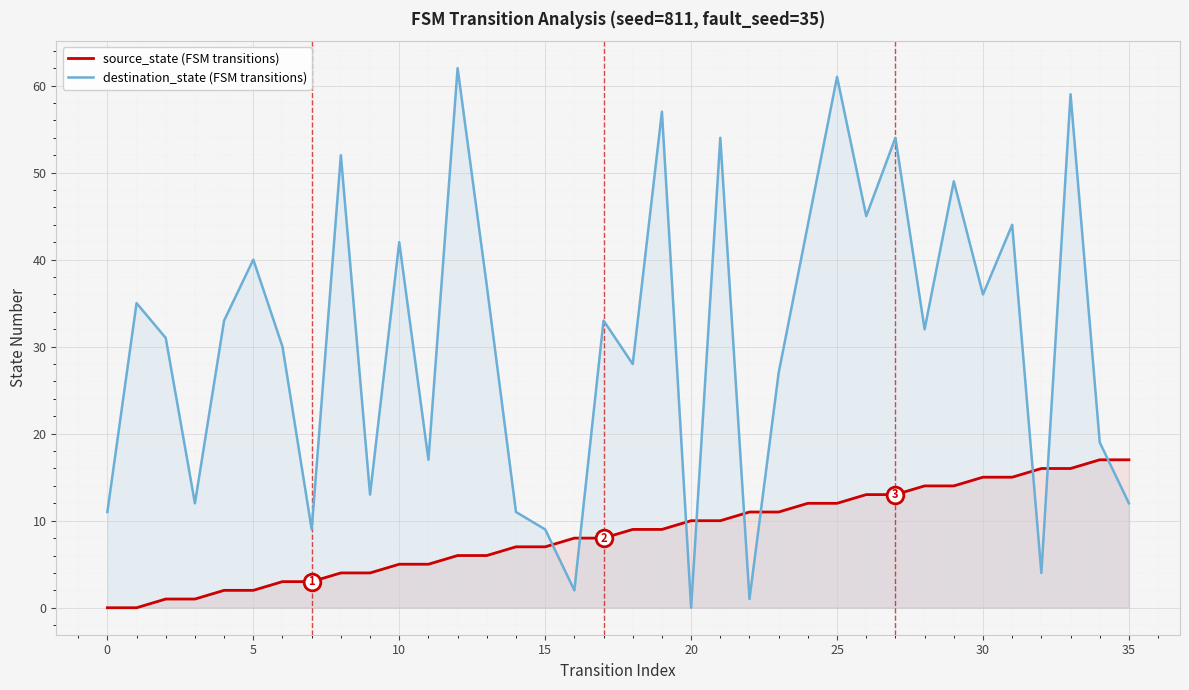

The value of source_state (FSM transitions) at 25 is 19. True or false?

False